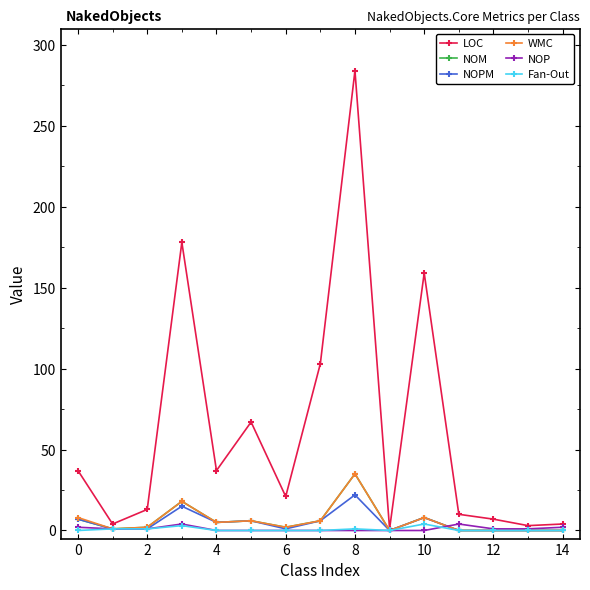

Which series has the largest range (max minus min)?

LOC